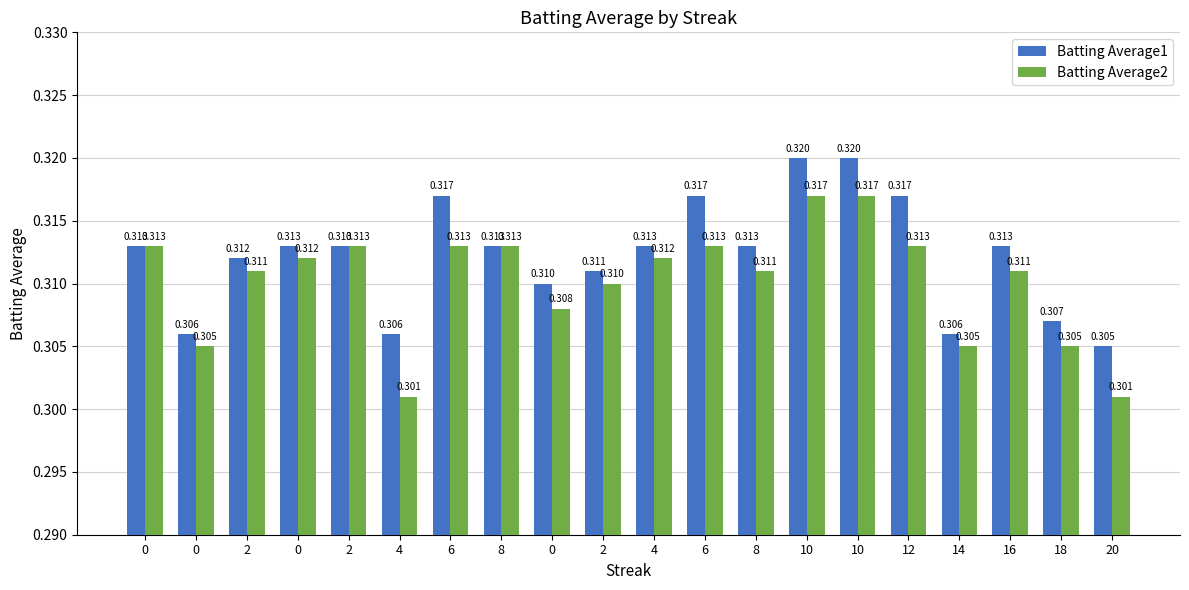

Count the Batting Average1 values in the range 0 to 1.

20